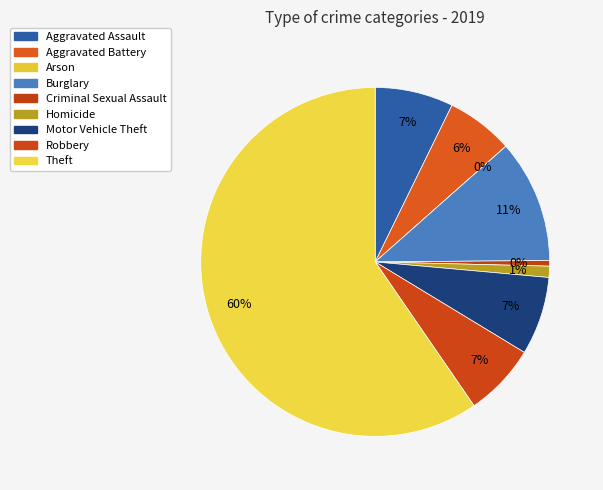

Rank the categories by value from highest to lowest.

Theft, Burglary, Aggravated Assault, Motor Vehicle Theft, Robbery, Aggravated Battery, Homicide, Criminal Sexual Assault, Arson